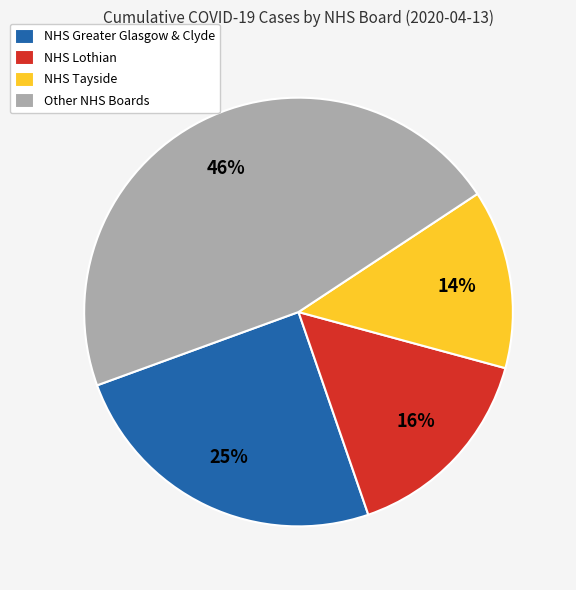

To the nearest percent, what is the average slice percentage?

25%